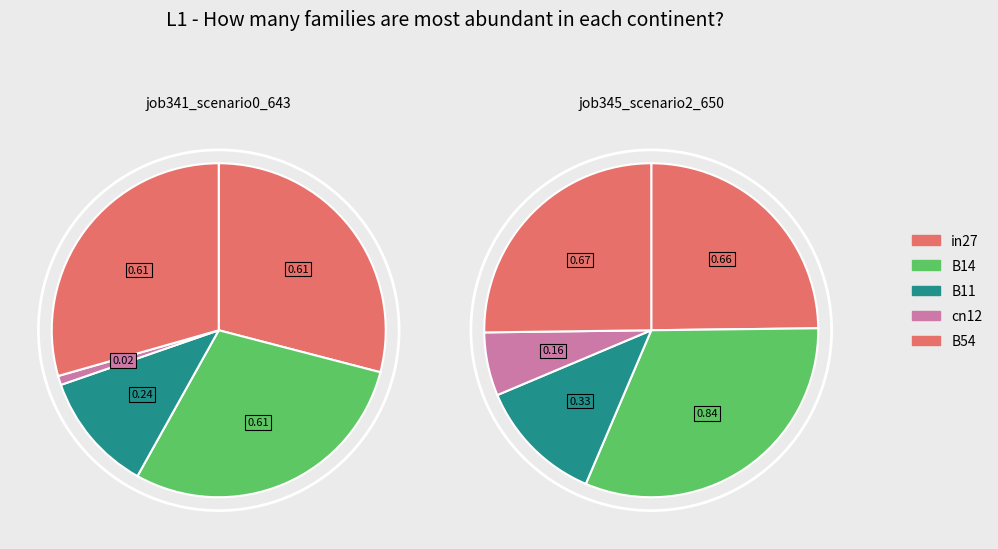

Which category has the biggest portion of the pie?

B14